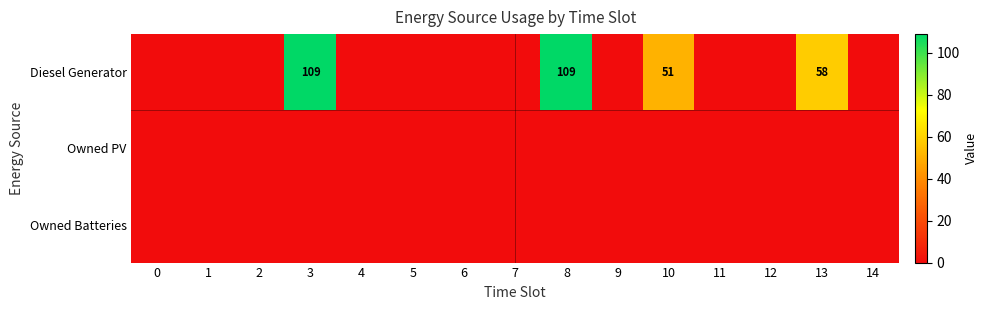

How many data points does each series have?

15